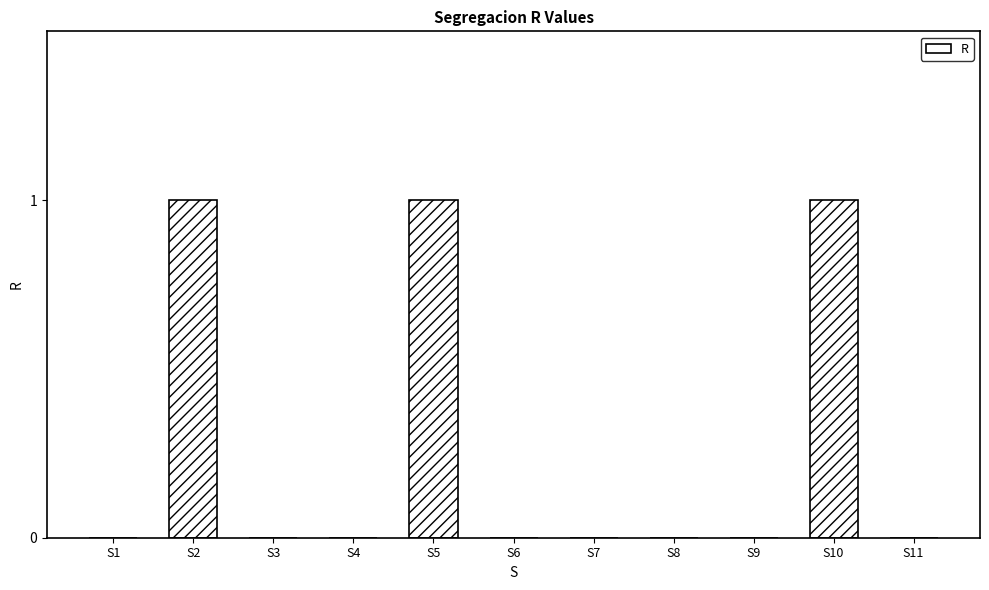

The chart shows a value of 2 at S2. True or false?

False